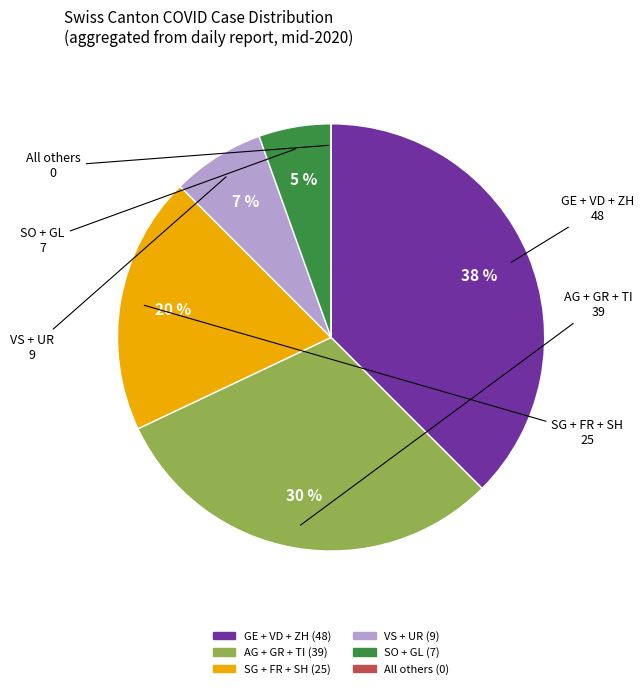

Does any single category account for the majority?

No